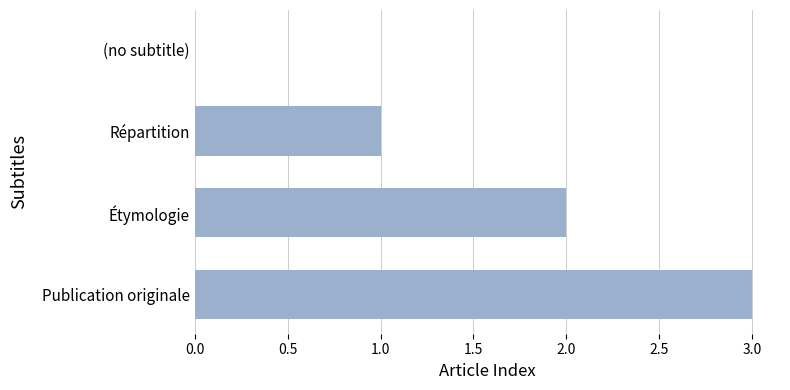

What is the greatest value displayed?

3